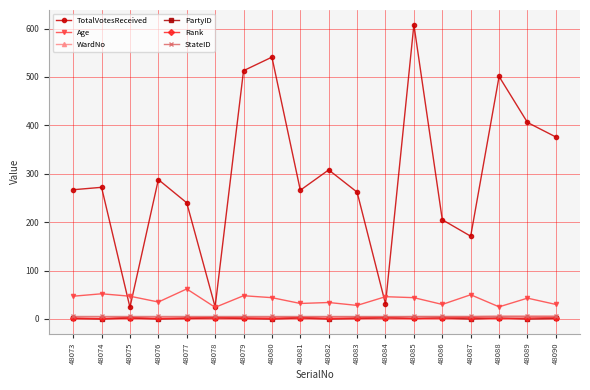

What is the difference between the WardNo values at 48083 and 48074?

3